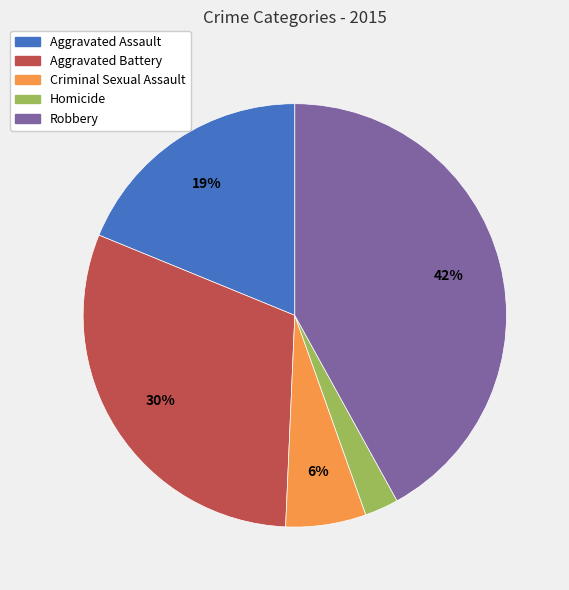

To the nearest percent, what is the combined percentage of Aggravated Assault and Criminal Sexual Assault?

25%